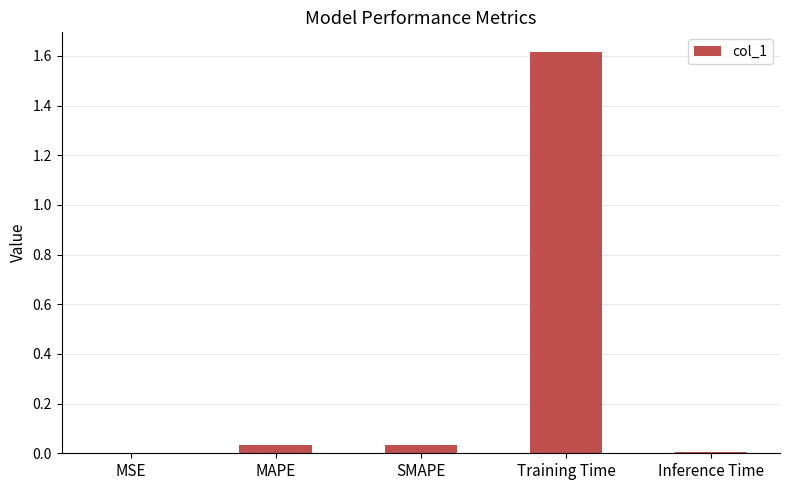

The chart shows a value of 0.0 at Inference Time. True or false?

True